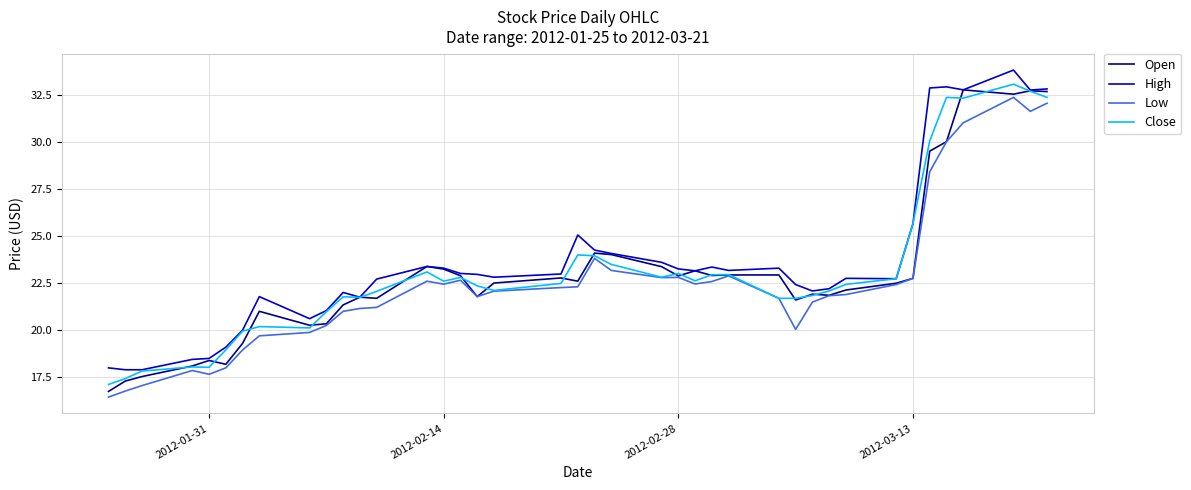

What is the highest value of the Open series?

32.8